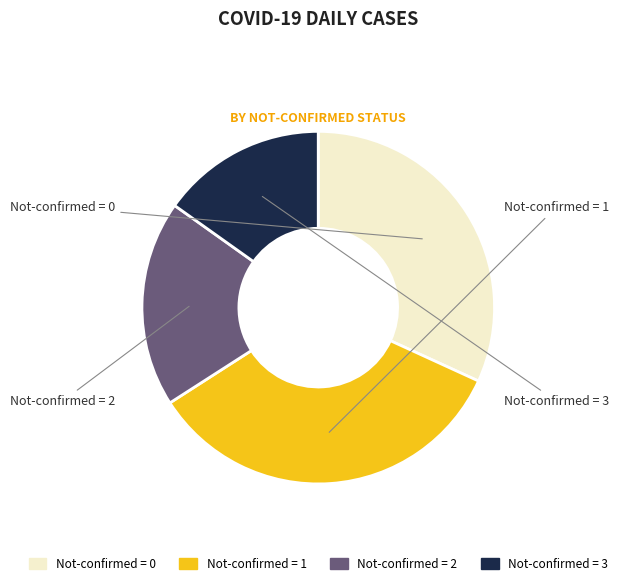

Does any single category account for the majority?

No